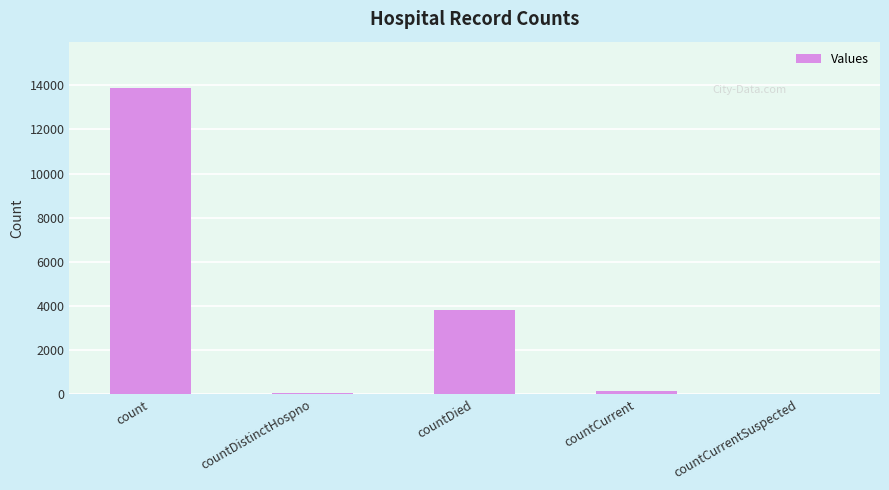

Which category has the highest value across all series?

count